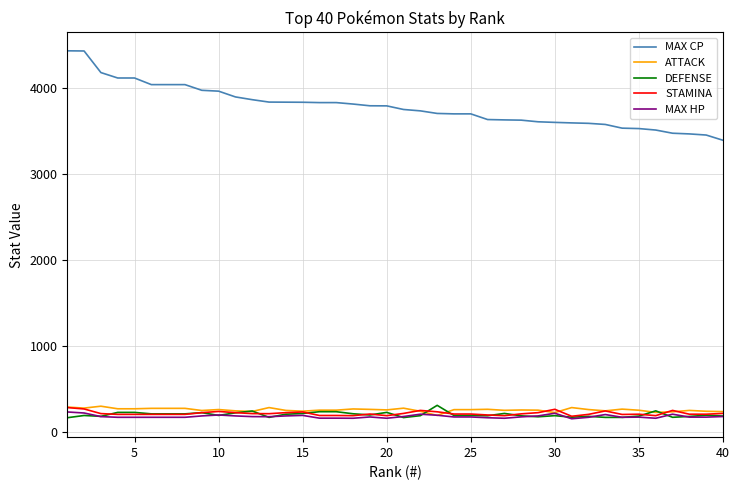

Which series has the largest total across all categories?

MAX CP